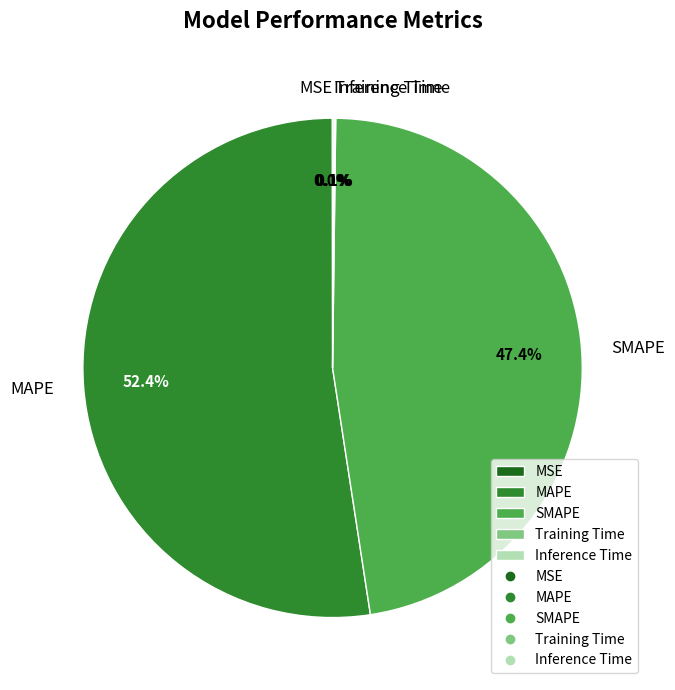

What is the largest slice in the pie chart?

MAPE